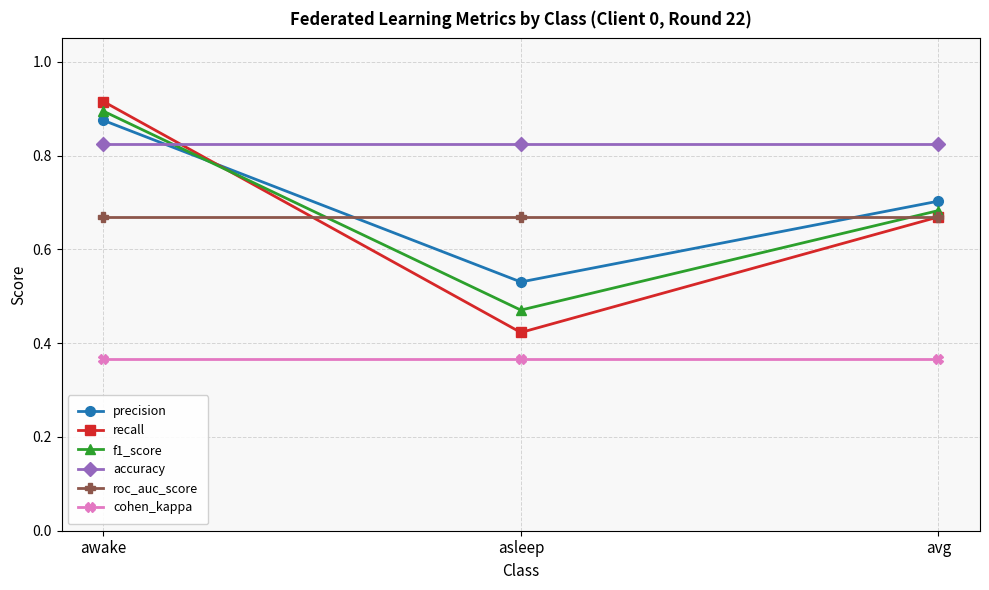

How many distinct data groups are displayed?

6